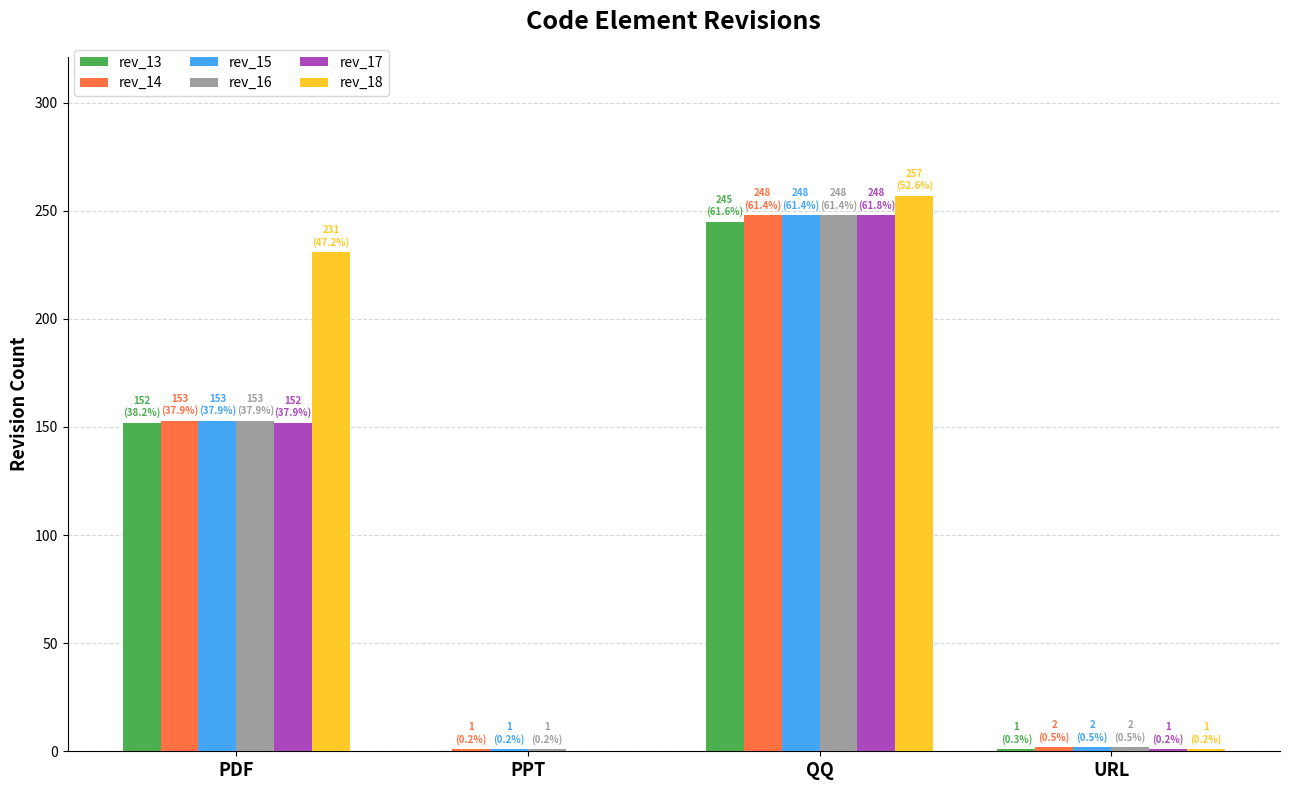

What is the highest value of the rev_13 series?

245